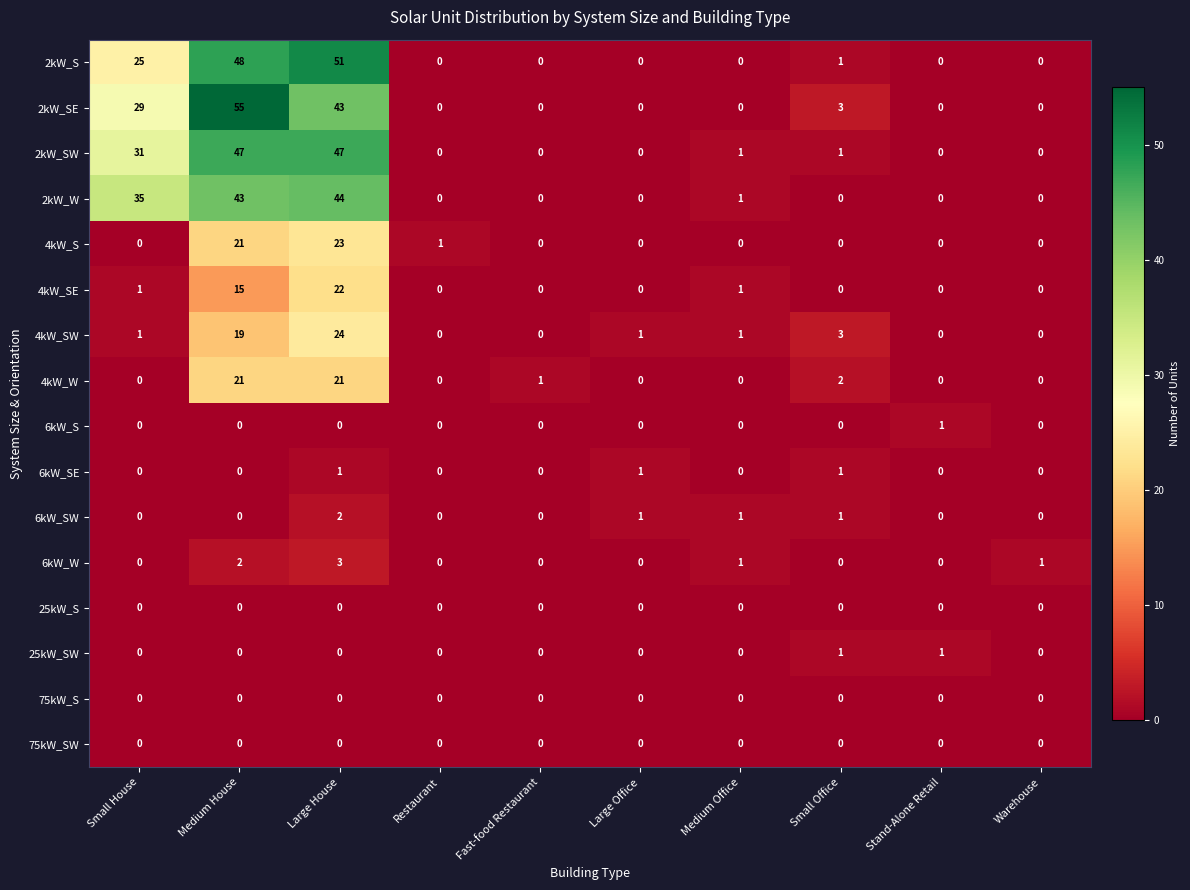

Which series changed the most between Large House and Stand-Alone Retail?

2kW_S